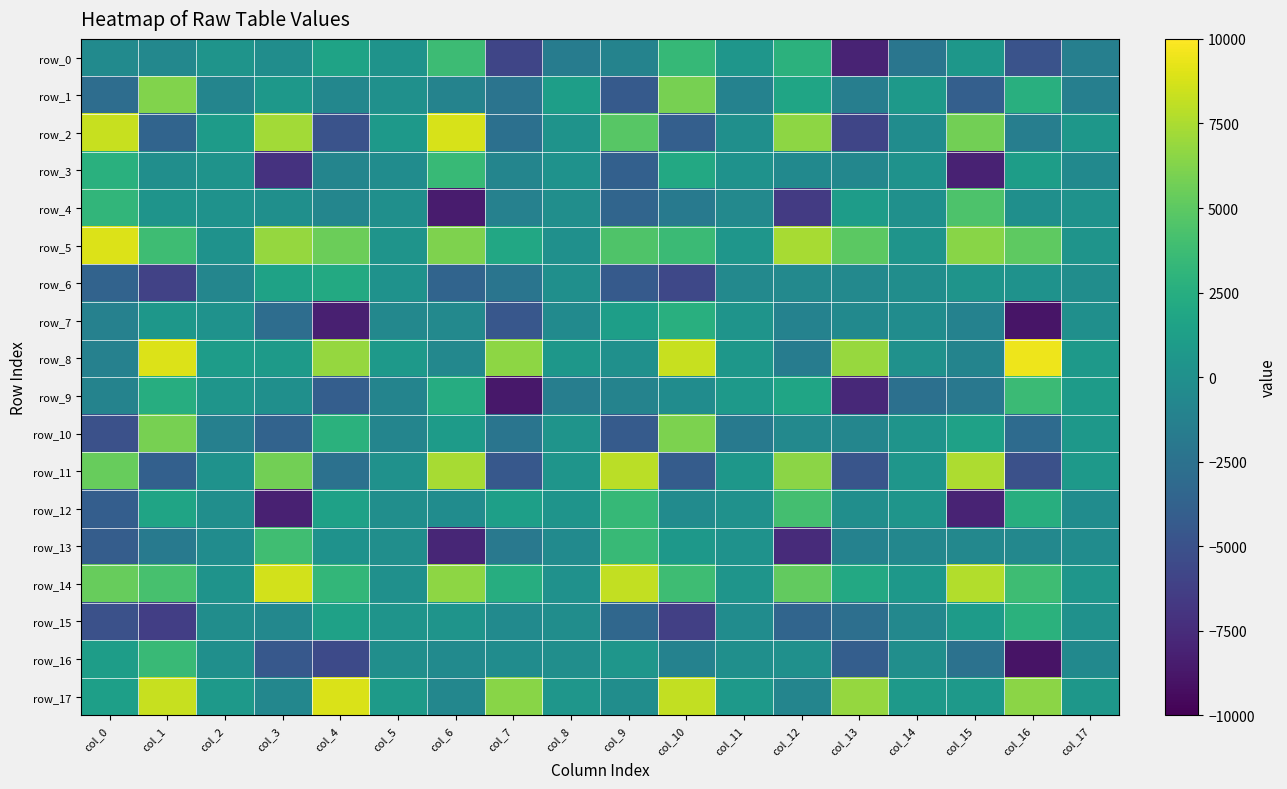

Is it true that row_1 equals 1208.2 at col_8?

True